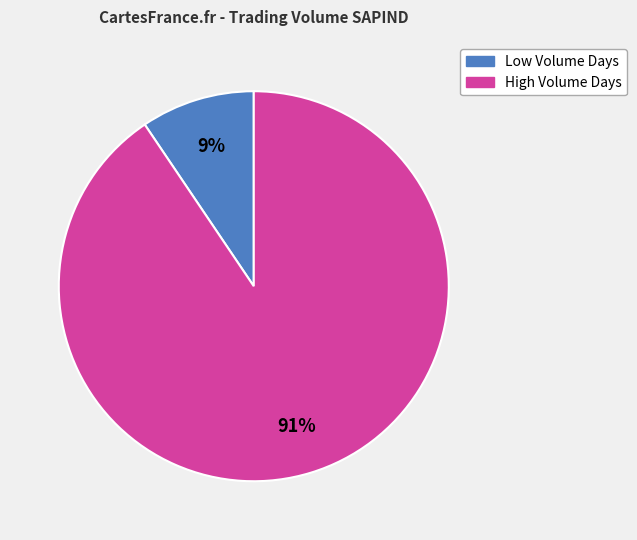

How many segments does this pie chart have?

2